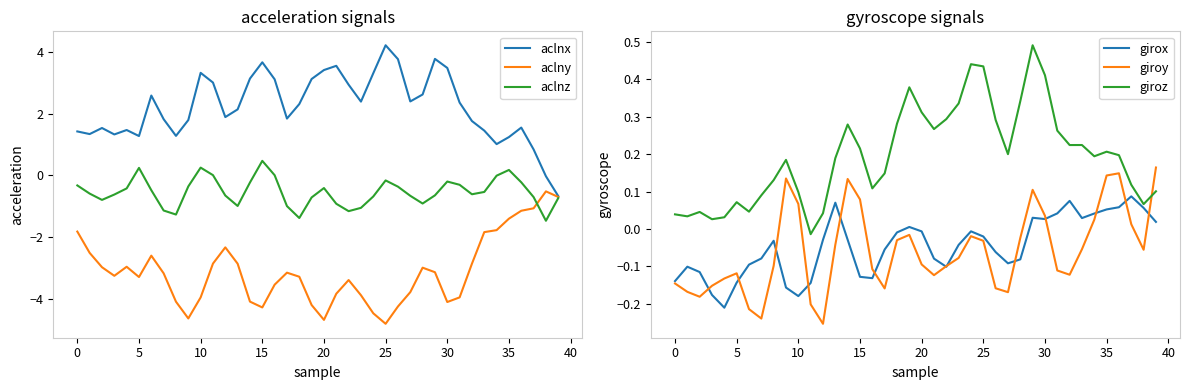

What is the difference between the giroz values at 17 and 18?

0.1